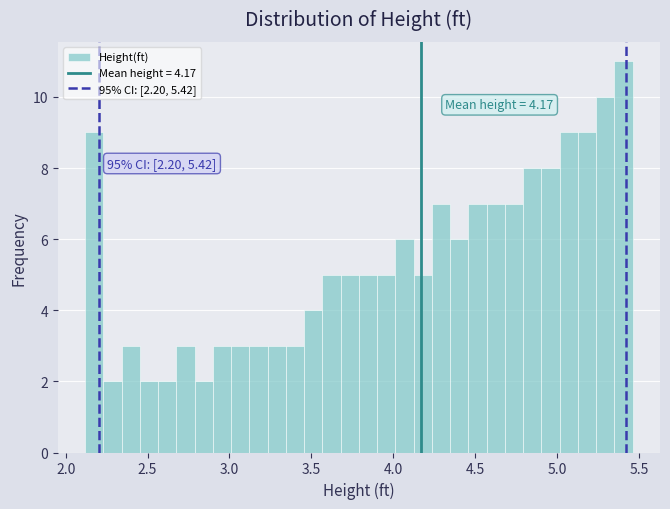

Around what value on the x-axis is the tallest bar? Give the approximate position of its centre, as read against the axis.

5.40